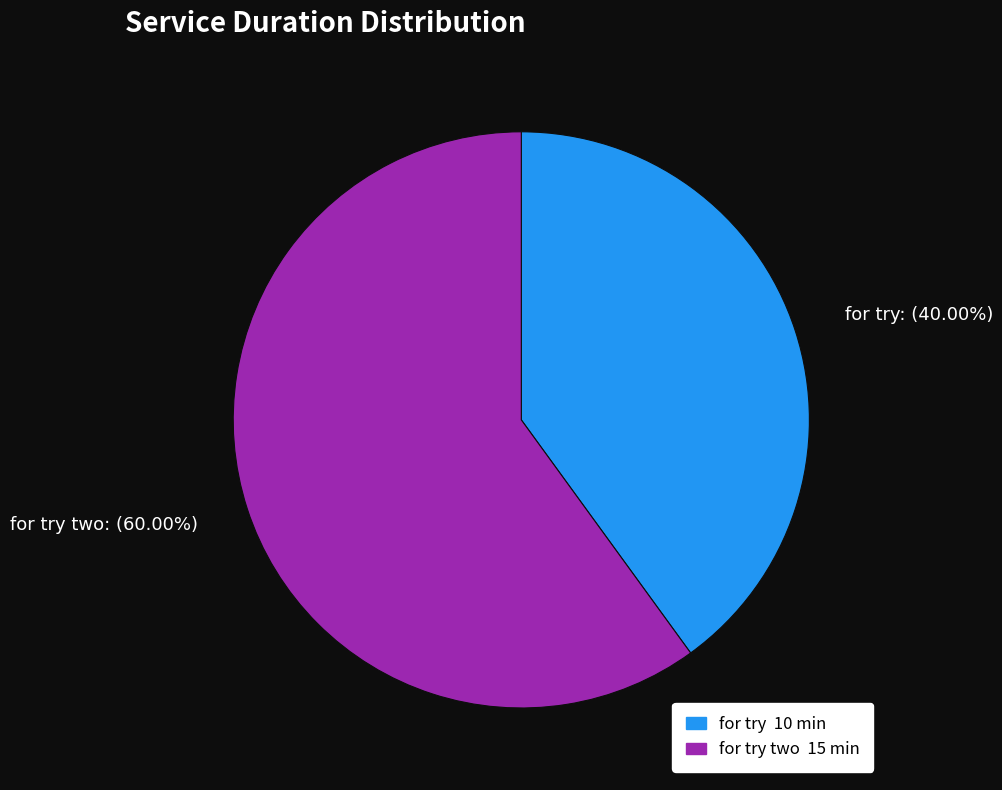

How many segments does this pie chart have?

2